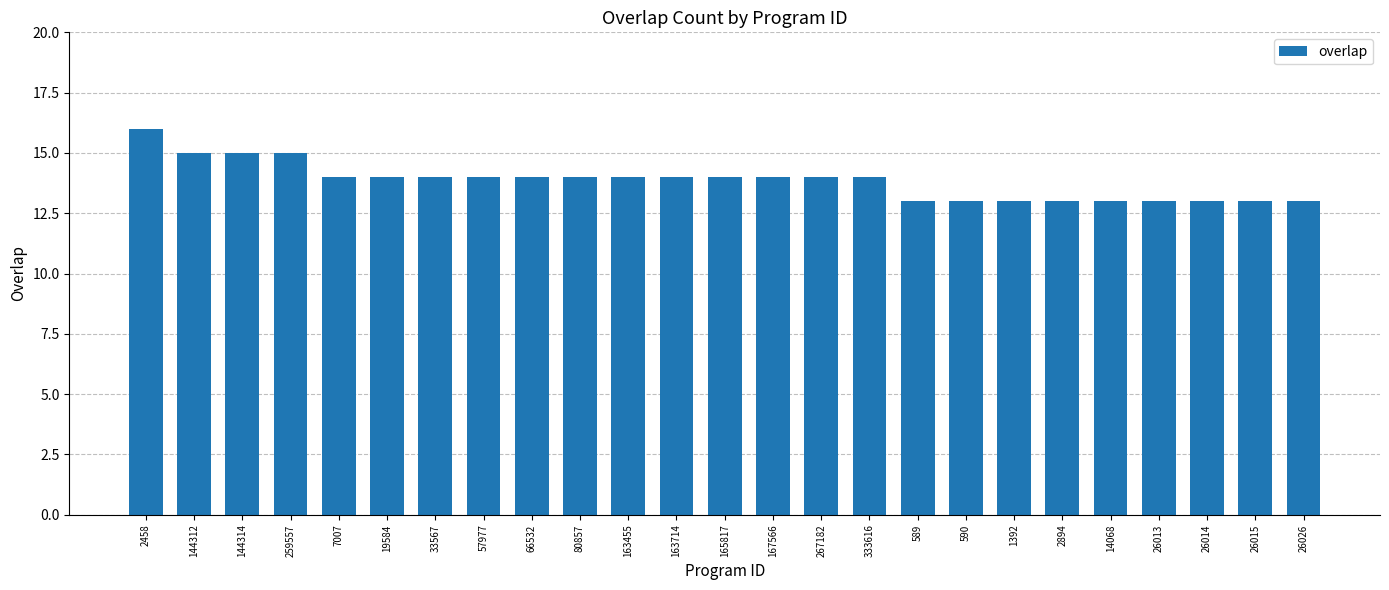

The value at 80857 is 14. True or false?

True